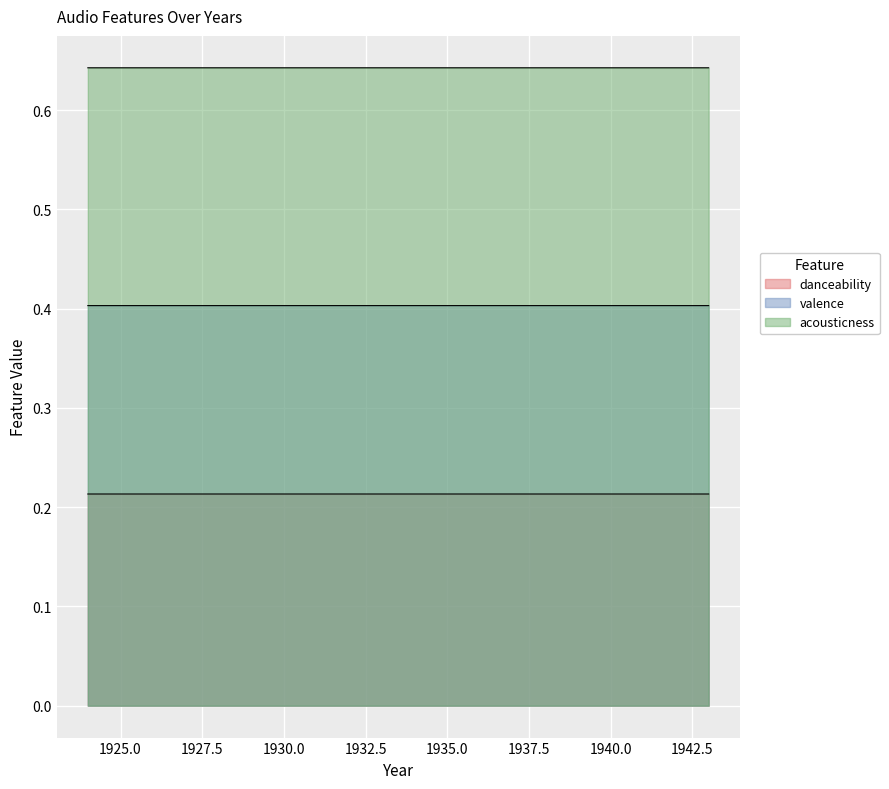

Reading left to right, what are all the values shown in this chart?

danceability: 0.2	0.2	0.2	0.2	0.2	0.2	0.2	0.2	0.2	0.2	0.2	0.2	0.2	0.2	0.2	0.2	0.2	0.2	0.2	0.2
valence: 0.4	0.4	0.4	0.4	0.4	0.4	0.4	0.4	0.4	0.4	0.4	0.4	0.4	0.4	0.4	0.4	0.4	0.4	0.4	0.4
acousticness: 0.6	0.6	0.6	0.6	0.6	0.6	0.6	0.6	0.6	0.6	0.6	0.6	0.6	0.6	0.6	0.6	0.6	0.6	0.6	0.6